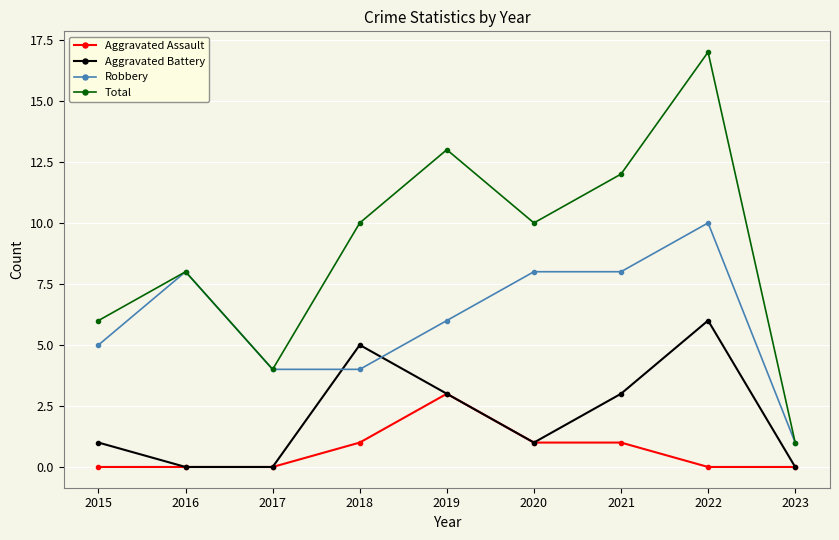

True or false: Robbery and Aggravated Assault intersect in this chart.

False